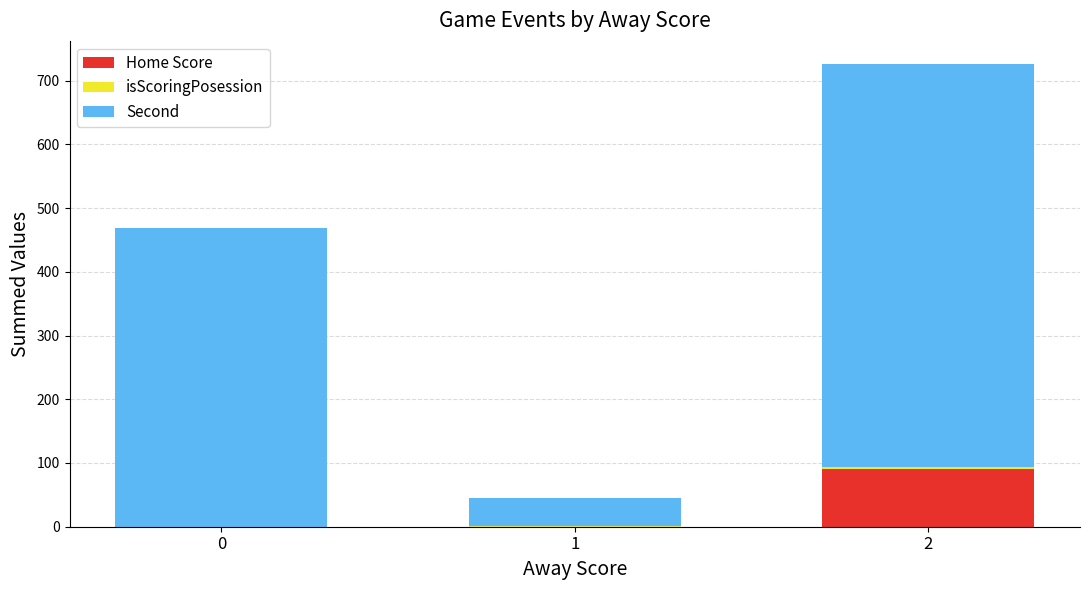

What value does the Home Score series have at 2, to the nearest 10?

90